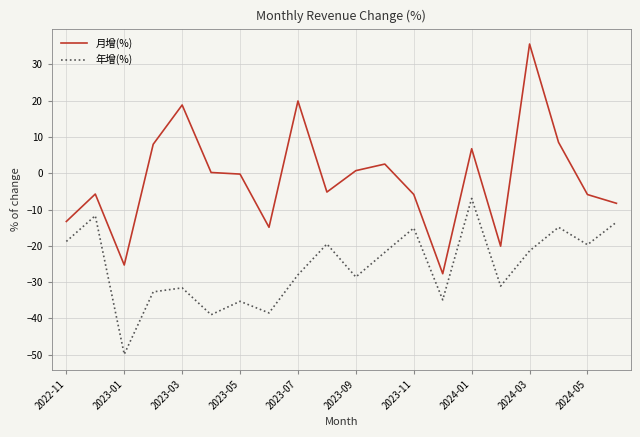

True or false: 月增(%) and 年增(%) cross at least once.

False